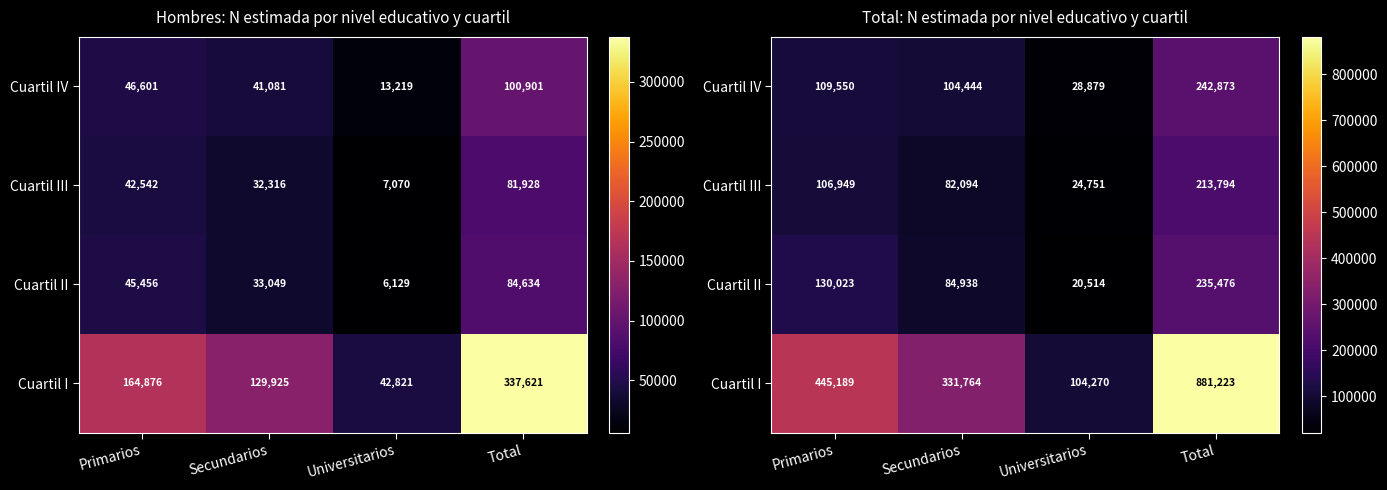

Between Total and Secundarios, which is larger?

Total